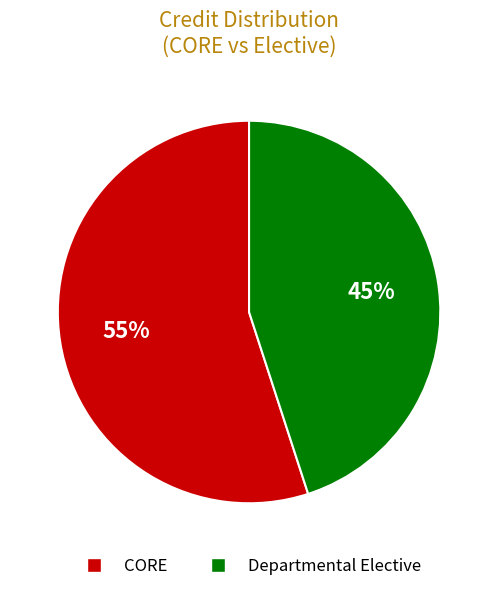

Is there any slice that represents more than half of the pie?

Yes